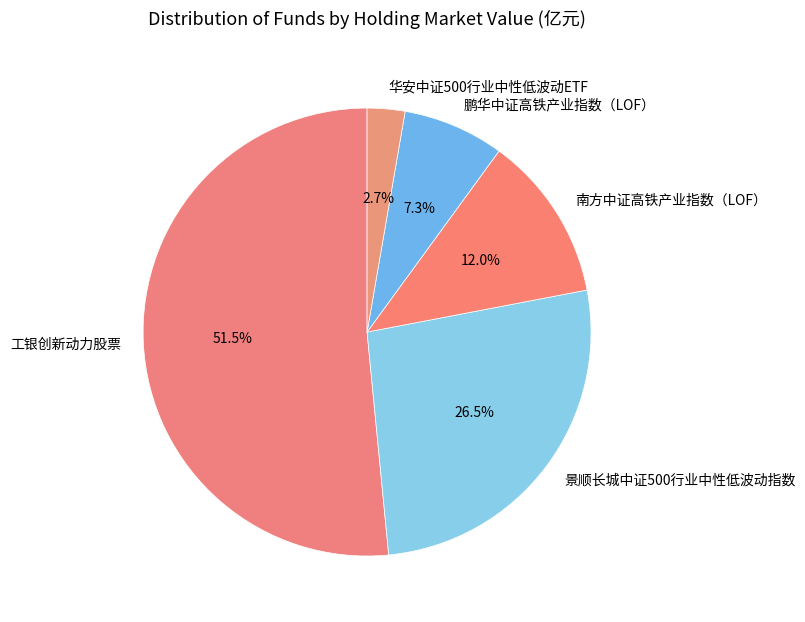

What is the largest slice in the pie chart?

工银创新动力股票